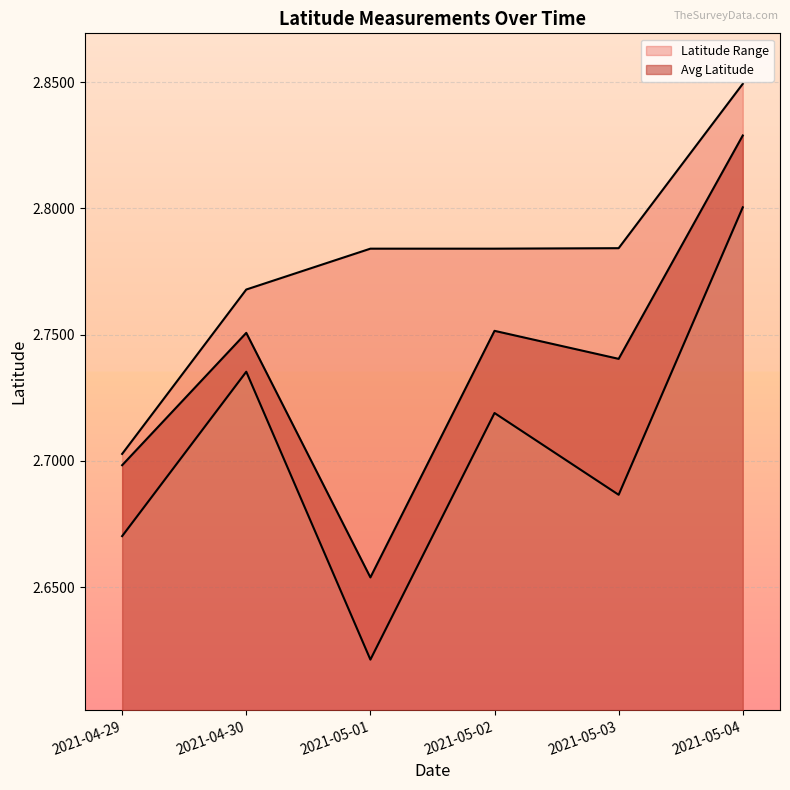

Which category has the highest value across all series?

2021-05-04